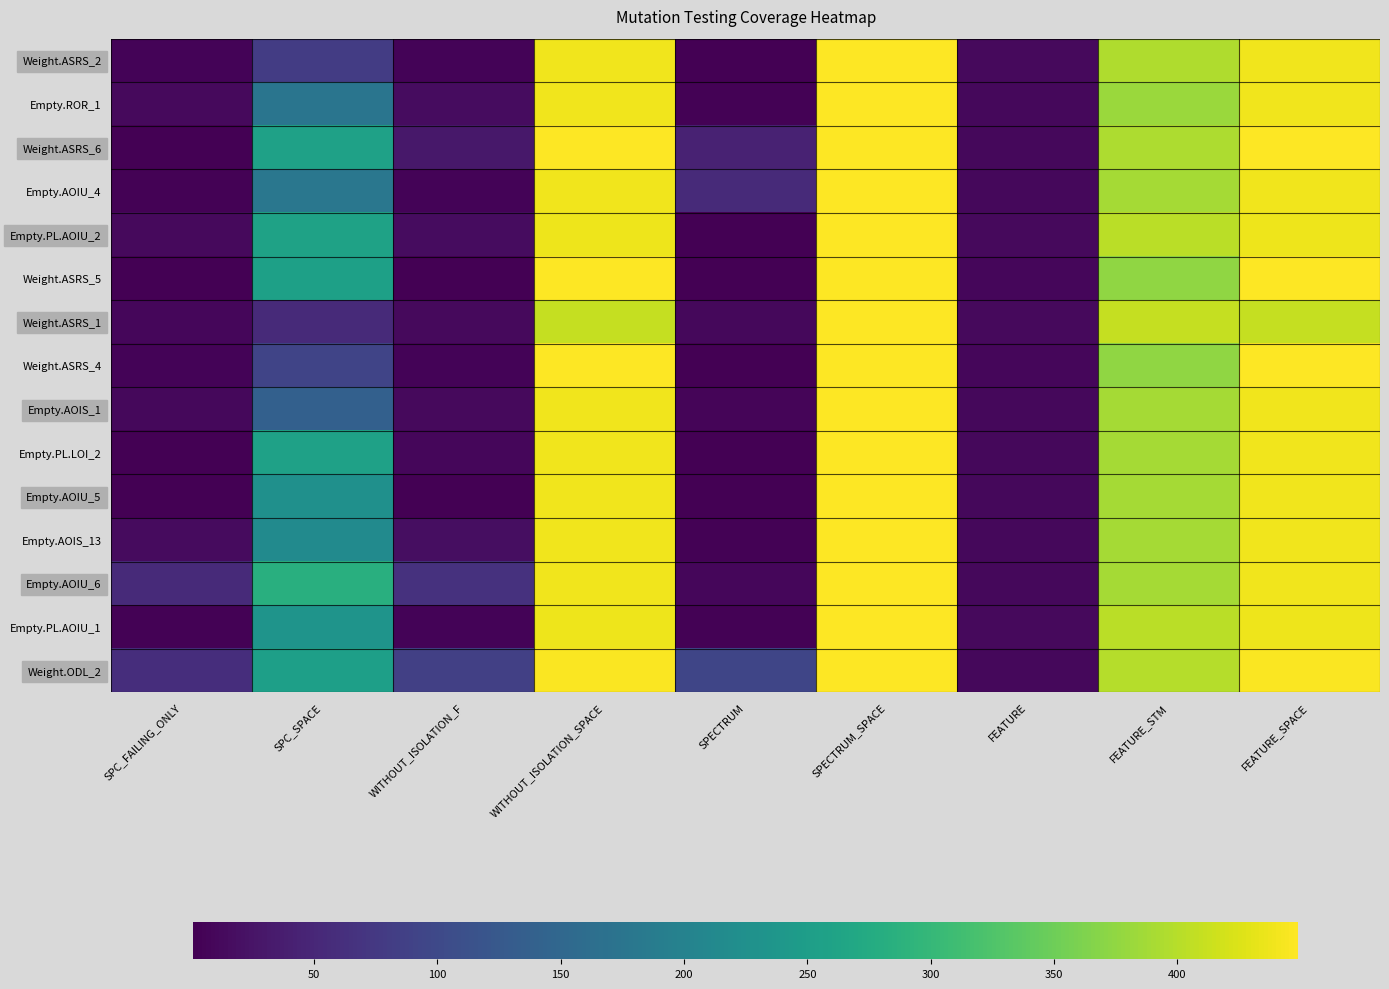

How many data points does each series have?

9